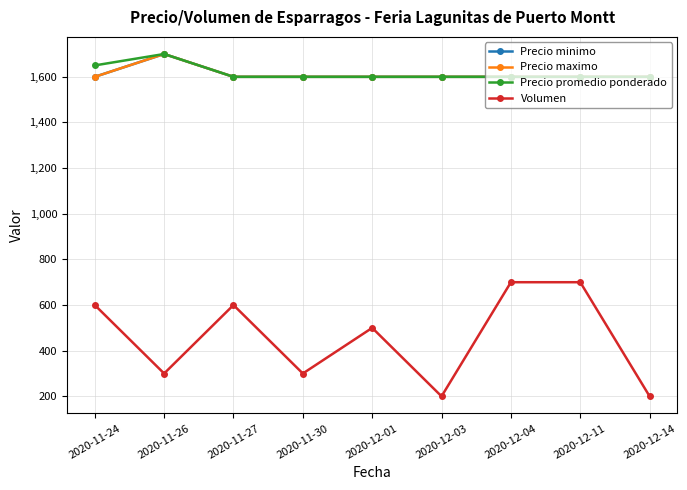

Reading right to left, what are all the values shown in this chart?

Precio minimo: 1600	1600	1600	1600	1600	1600	1600	1700	1600
Precio maximo: 1600	1600	1600	1600	1600	1600	1600	1700	1600
Precio promedio ponderado: 1600	1600	1600	1600	1600	1600	1600	1700	1650
Volumen: 200	700	700	200	500	300	600	300	600